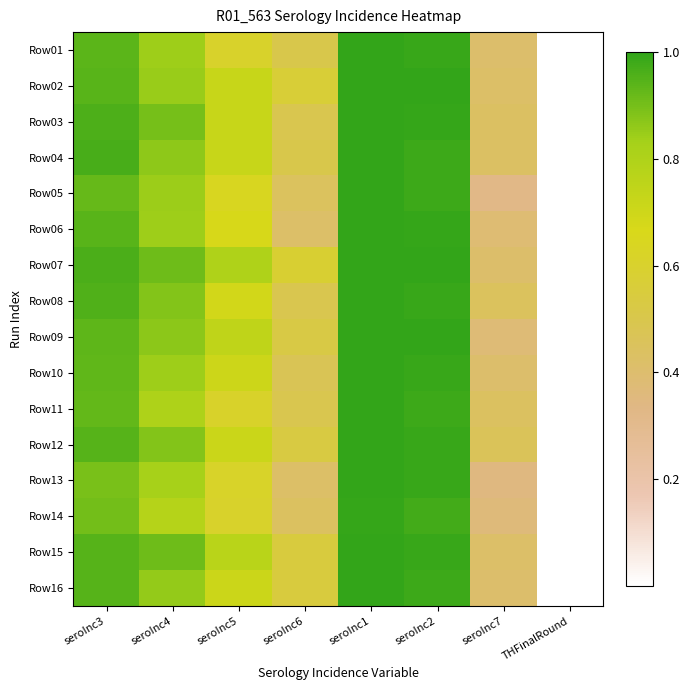

Reading left to right, extract all data points from this chart.

Row01: seroInc3=0.9	seroInc4=0.8	seroInc5=0.6	seroInc6=0.5	seroInc1=1.0	seroInc2=1.0	seroInc7=0.4	THFinalRound=0.0
Row02: seroInc3=0.9	seroInc4=0.8	seroInc5=0.7	seroInc6=0.6	seroInc1=1.0	seroInc2=1.0	seroInc7=0.4	THFinalRound=0.0
Row03: seroInc3=1.0	seroInc4=0.9	seroInc5=0.7	seroInc6=0.5	seroInc1=1.0	seroInc2=1.0	seroInc7=0.4	THFinalRound=0.0
Row04: seroInc3=1.0	seroInc4=0.9	seroInc5=0.7	seroInc6=0.5	seroInc1=1.0	seroInc2=1.0	seroInc7=0.4	THFinalRound=0.0
Row05: seroInc3=0.9	seroInc4=0.8	seroInc5=0.6	seroInc6=0.4	seroInc1=1.0	seroInc2=1.0	seroInc7=0.3	THFinalRound=0.0
Row06: seroInc3=0.9	seroInc4=0.8	seroInc5=0.7	seroInc6=0.4	seroInc1=1.0	seroInc2=1.0	seroInc7=0.4	THFinalRound=0.0
Row07: seroInc3=1.0	seroInc4=0.9	seroInc5=0.8	seroInc6=0.6	seroInc1=1.0	seroInc2=1.0	seroInc7=0.4	THFinalRound=0.0
Row08: seroInc3=1.0	seroInc4=0.9	seroInc5=0.7	seroInc6=0.5	seroInc1=1.0	seroInc2=1.0	seroInc7=0.5	THFinalRound=0.0
Row09: seroInc3=0.9	seroInc4=0.9	seroInc5=0.7	seroInc6=0.5	seroInc1=1.0	seroInc2=1.0	seroInc7=0.4	THFinalRound=0.0
Row10: seroInc3=0.9	seroInc4=0.8	seroInc5=0.7	seroInc6=0.5	seroInc1=1.0	seroInc2=1.0	seroInc7=0.4	THFinalRound=0.0
Row11: seroInc3=0.9	seroInc4=0.8	seroInc5=0.6	seroInc6=0.5	seroInc1=1.0	seroInc2=1.0	seroInc7=0.4	THFinalRound=0.0
Row12: seroInc3=0.9	seroInc4=0.9	seroInc5=0.7	seroInc6=0.5	seroInc1=1.0	seroInc2=1.0	seroInc7=0.5	THFinalRound=0.0
Row13: seroInc3=0.9	seroInc4=0.8	seroInc5=0.6	seroInc6=0.4	seroInc1=1.0	seroInc2=1.0	seroInc7=0.3	THFinalRound=0.0
Row14: seroInc3=0.9	seroInc4=0.8	seroInc5=0.6	seroInc6=0.4	seroInc1=1.0	seroInc2=1.0	seroInc7=0.4	THFinalRound=0.0
Row15: seroInc3=0.9	seroInc4=0.9	seroInc5=0.8	seroInc6=0.5	seroInc1=1.0	seroInc2=1.0	seroInc7=0.4	THFinalRound=0.0
Row16: seroInc3=0.9	seroInc4=0.9	seroInc5=0.7	seroInc6=0.5	seroInc1=1.0	seroInc2=1.0	seroInc7=0.4	THFinalRound=0.0